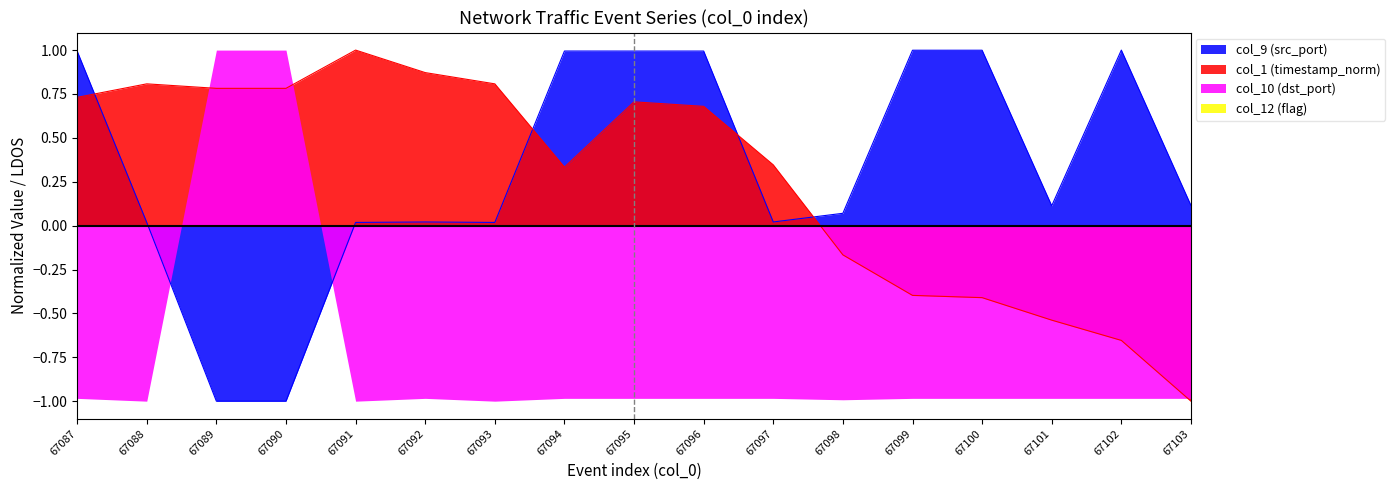

Which series ends up on top after the final intersection of col_9 (src_port) and col_10 (dst_port)?

col_9 (src_port)